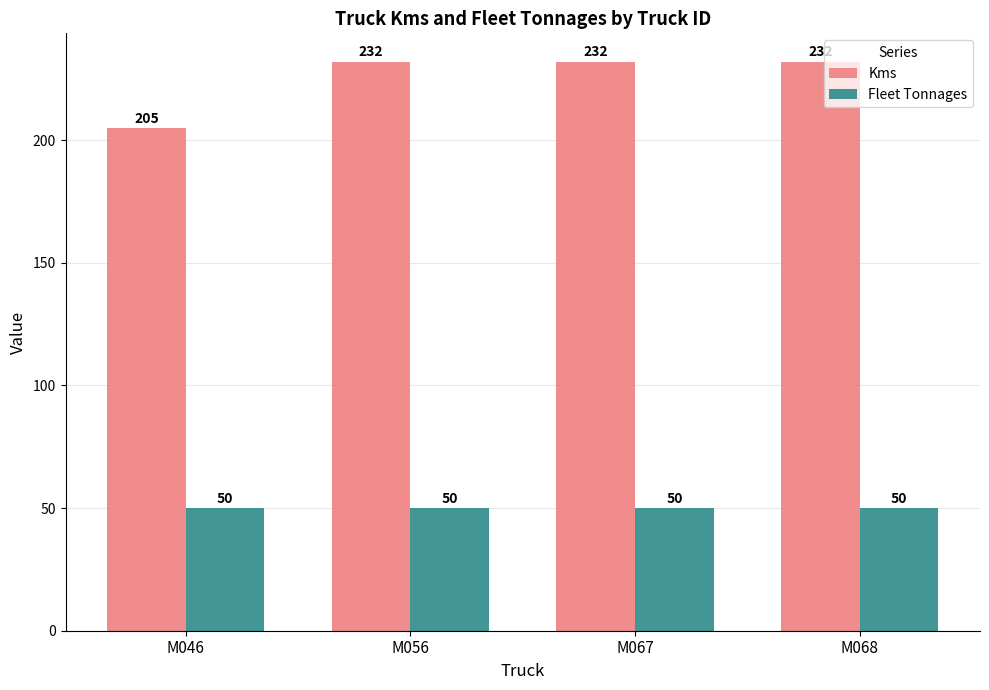

True or false: Kms has a value of 205 at M046.

True